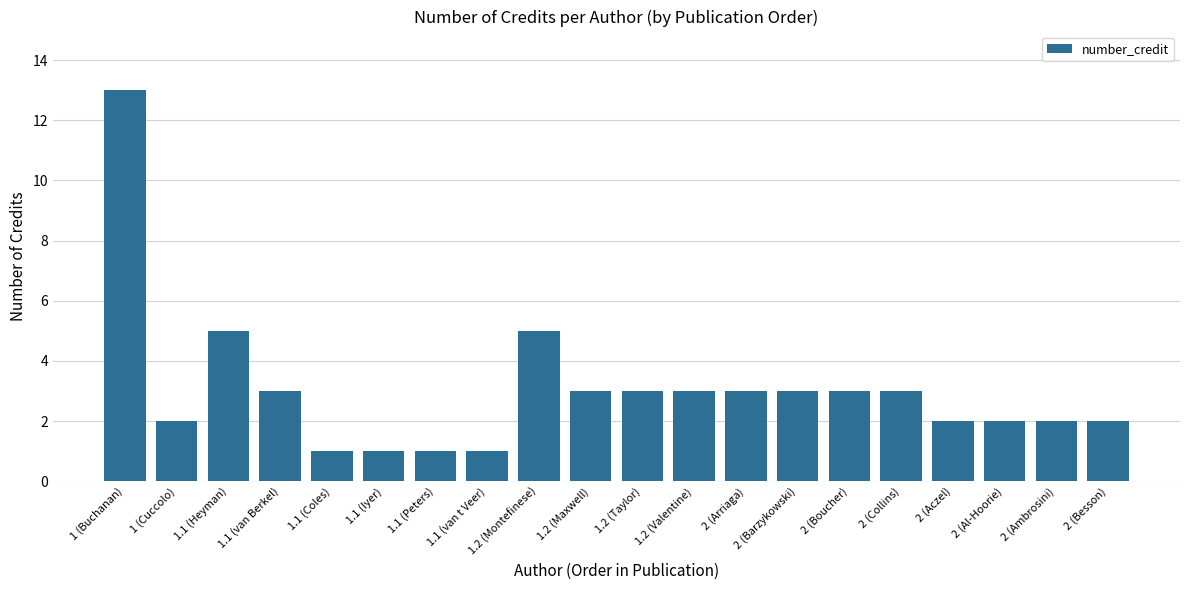

What is the sum of all values?

61